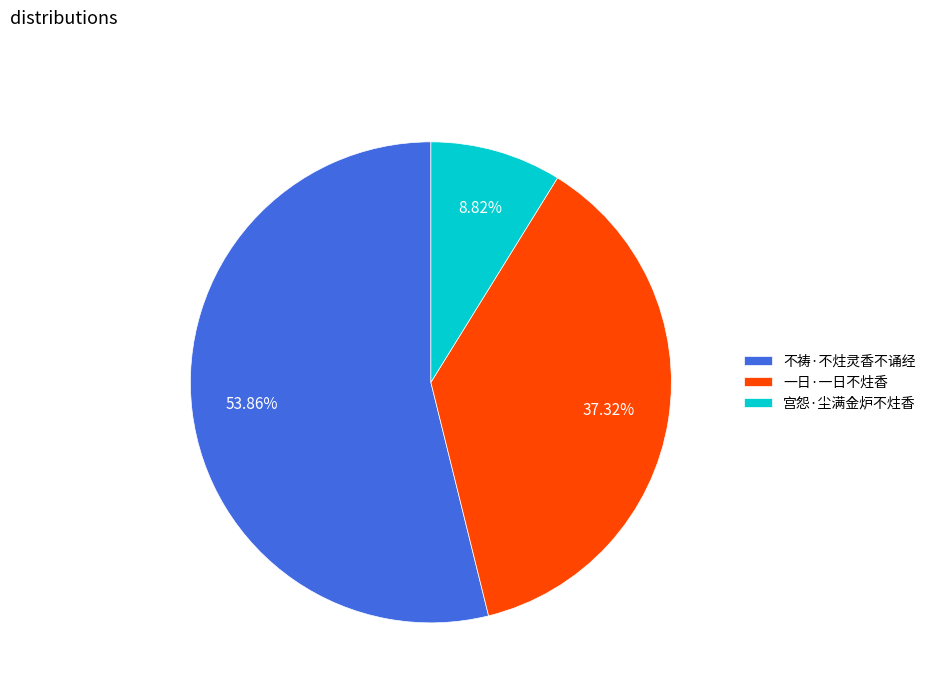

To the nearest percent, what percentage of the pie is 一日·一日不炷香?

37%